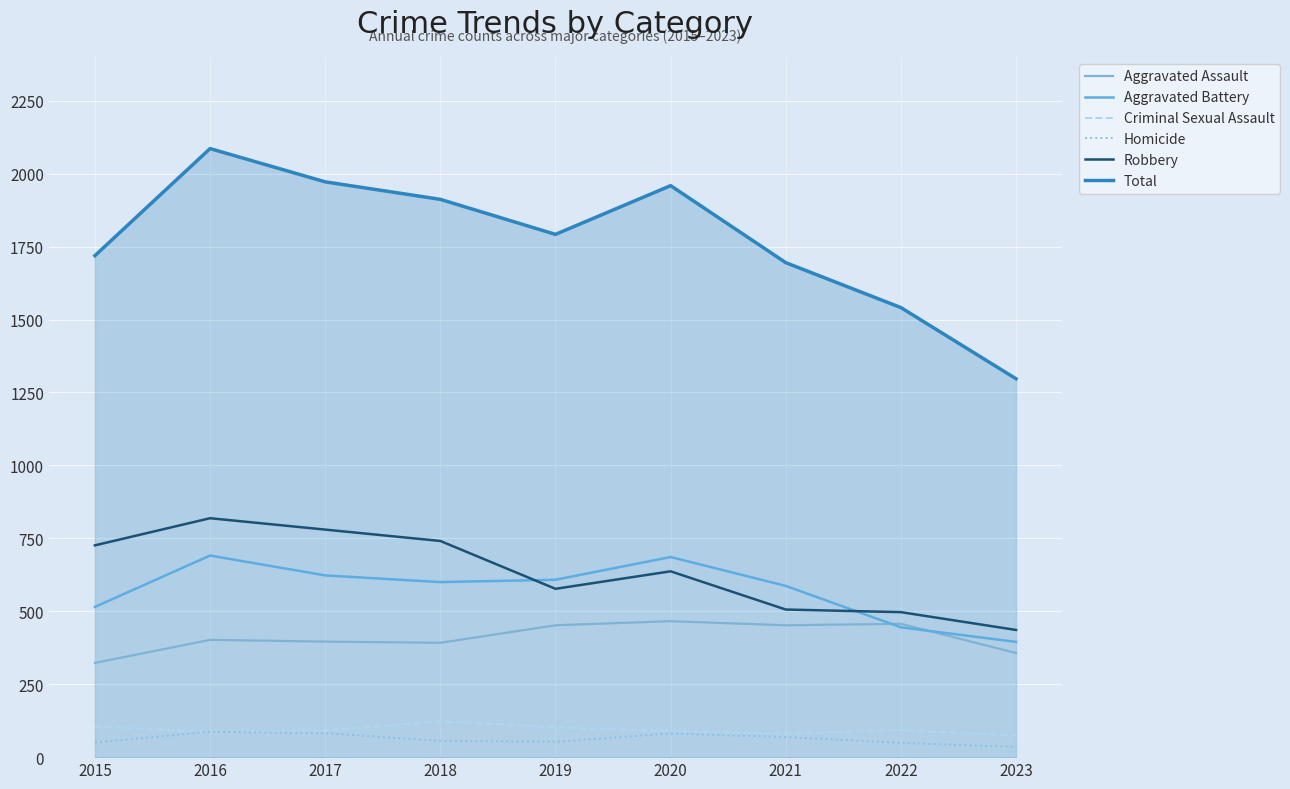

Is this an area chart (filled region under the line)?

Yes